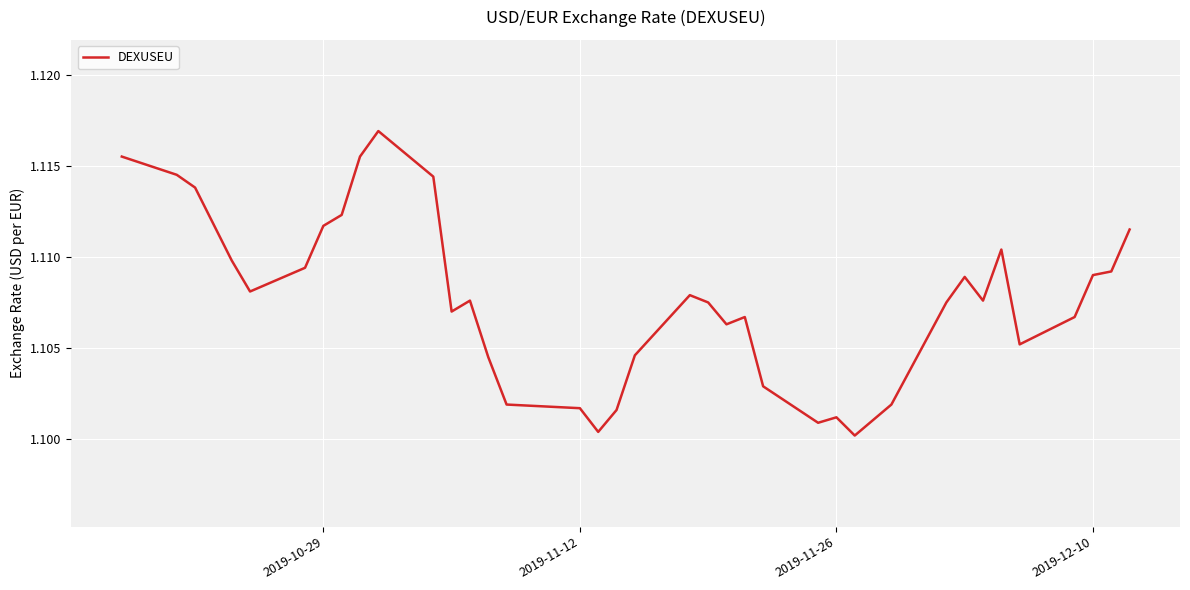

What is the smallest value displayed?

1.1